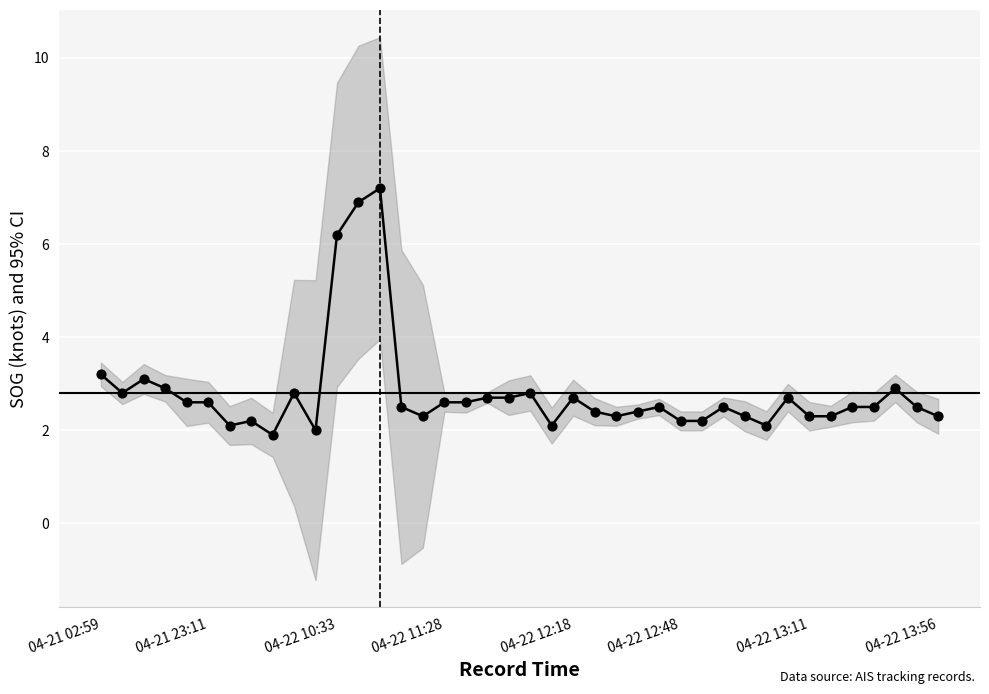

Between 9 and 38, which is larger?

9